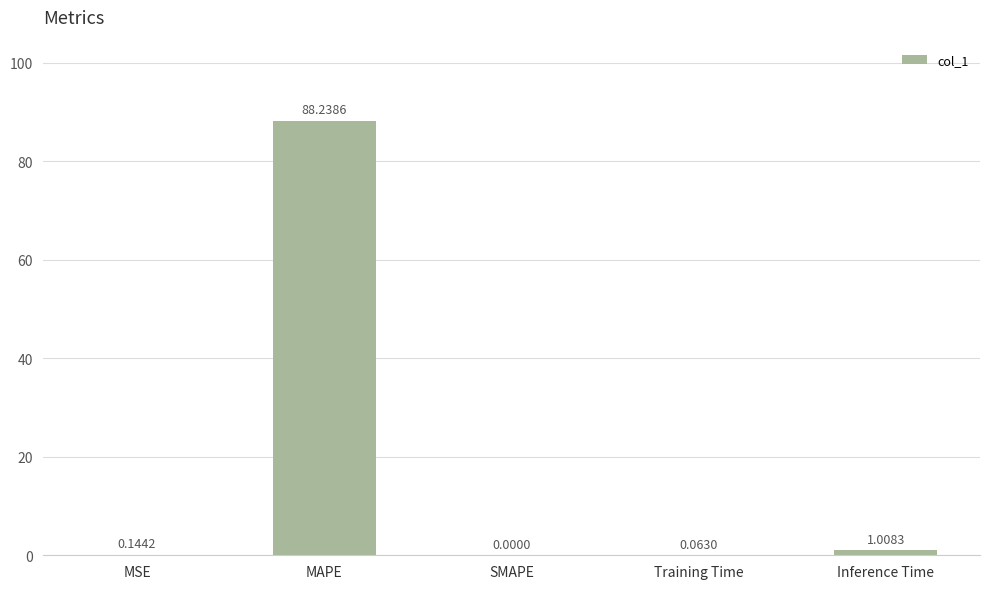

At which category does the chart reach its peak across all series?

MAPE